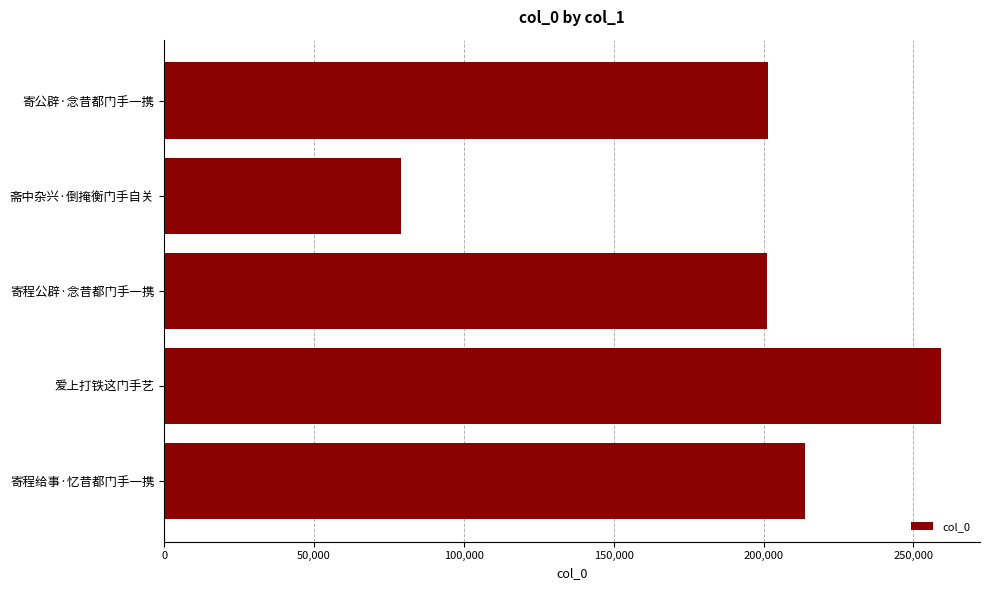

What is the change in value from 寄公辟·念昔都门手一携 to 斋中杂兴·倒掩衡门手自关?

-122768